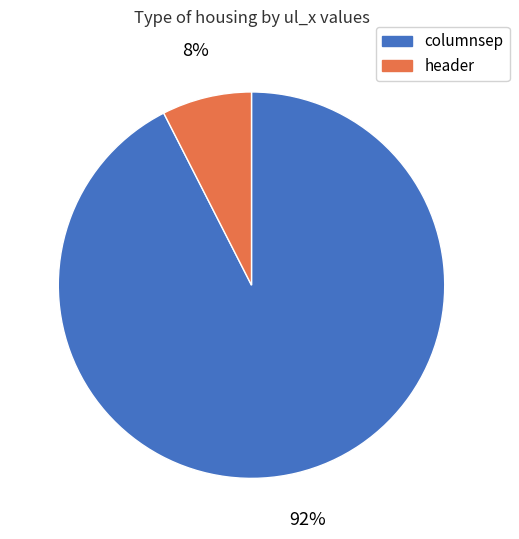

To the nearest percent, what is the combined percentage of header and columnsep?

100%